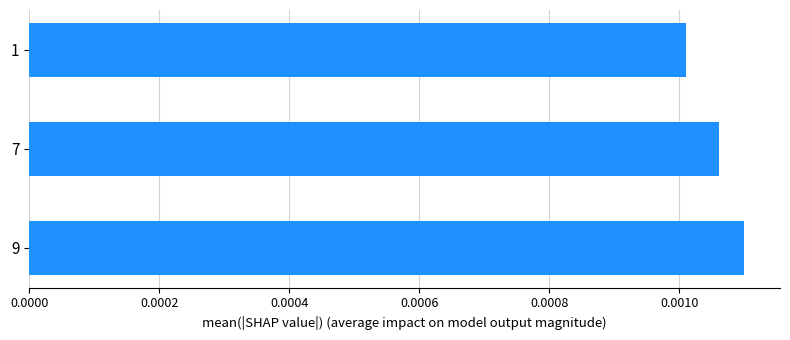

Which has a higher value, 7 or 1?

7